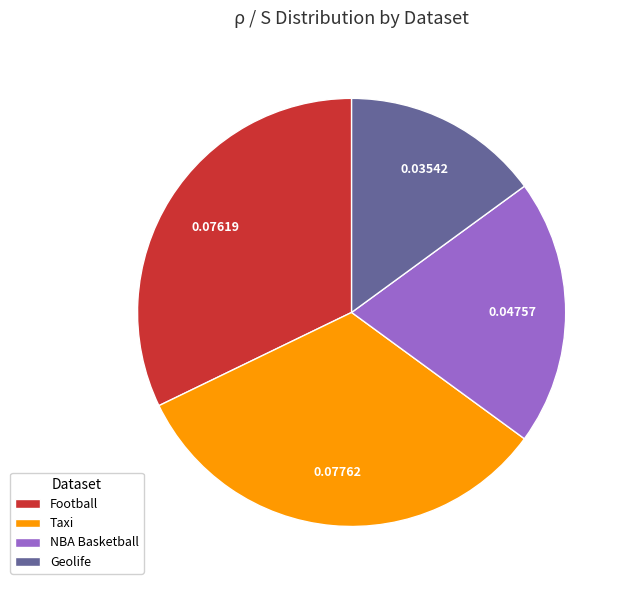

Is there any slice that represents more than half of the pie?

No